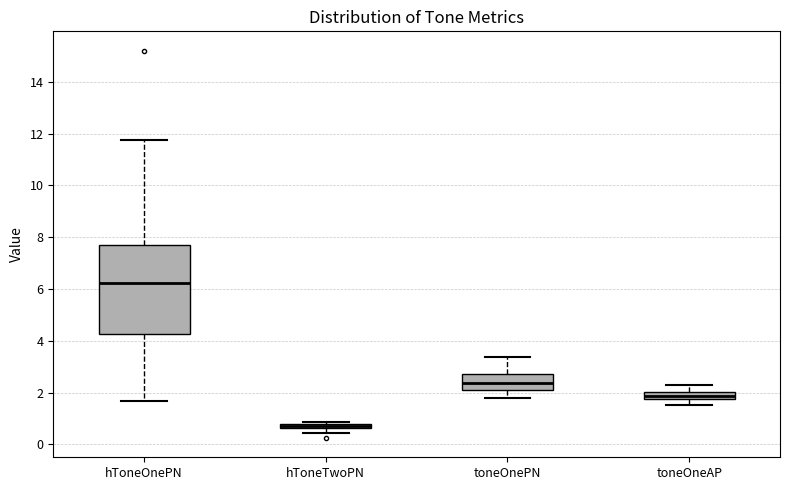

Where is the upper edge of the box for hToneTwoPN on the y-axis? The values are not printed on the chart, so give them approximately, as read against the axis.

0.8